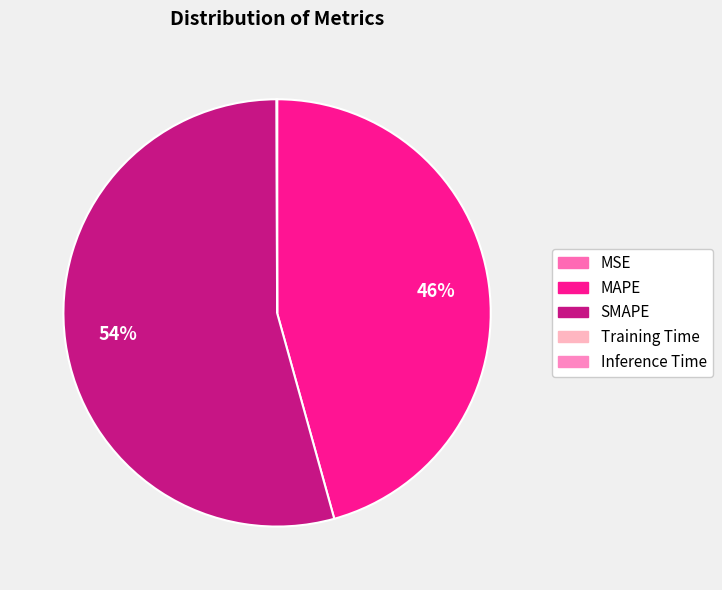

Which category accounts for the majority?

SMAPE